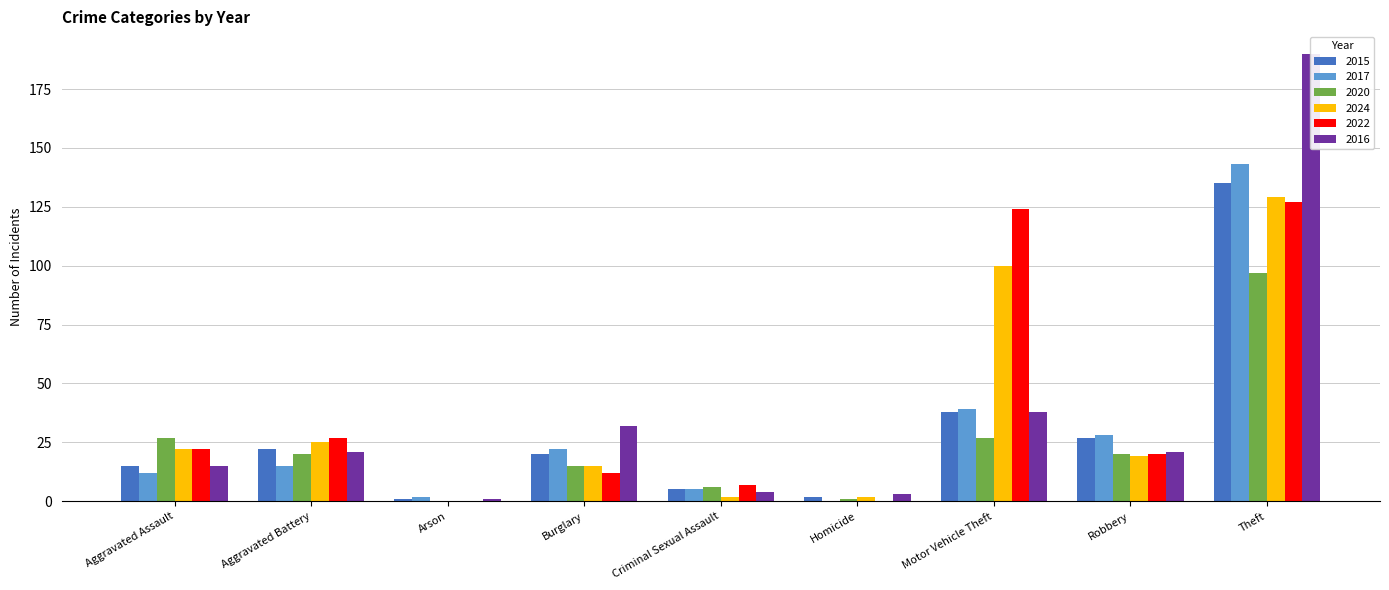

What is the difference between the second highest and minimum values in the 2024 series?

100